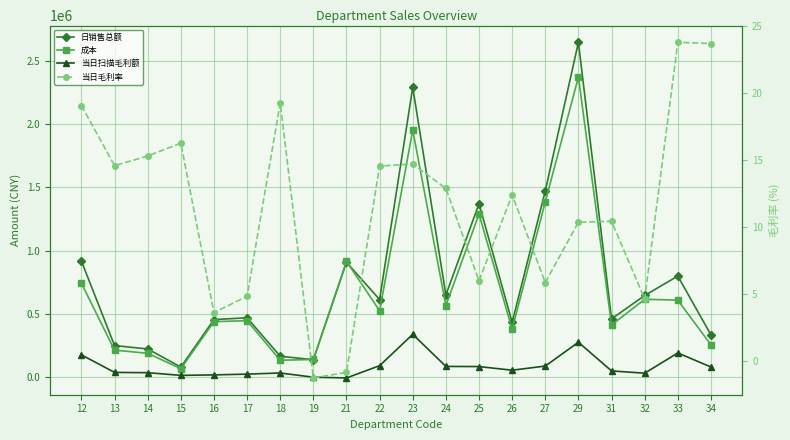

What is the difference between the 当日扫描毛利额 values at 22 and 27?

2774.7